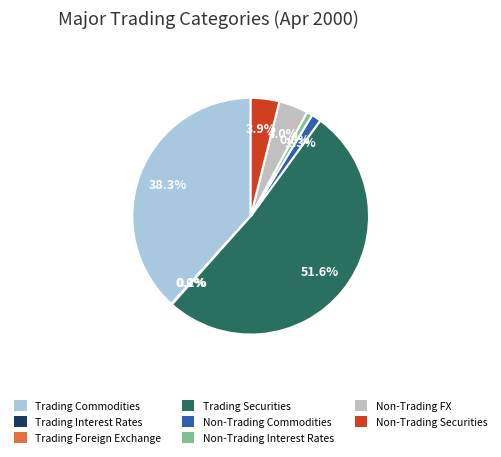

Does any single category account for the majority?

Yes